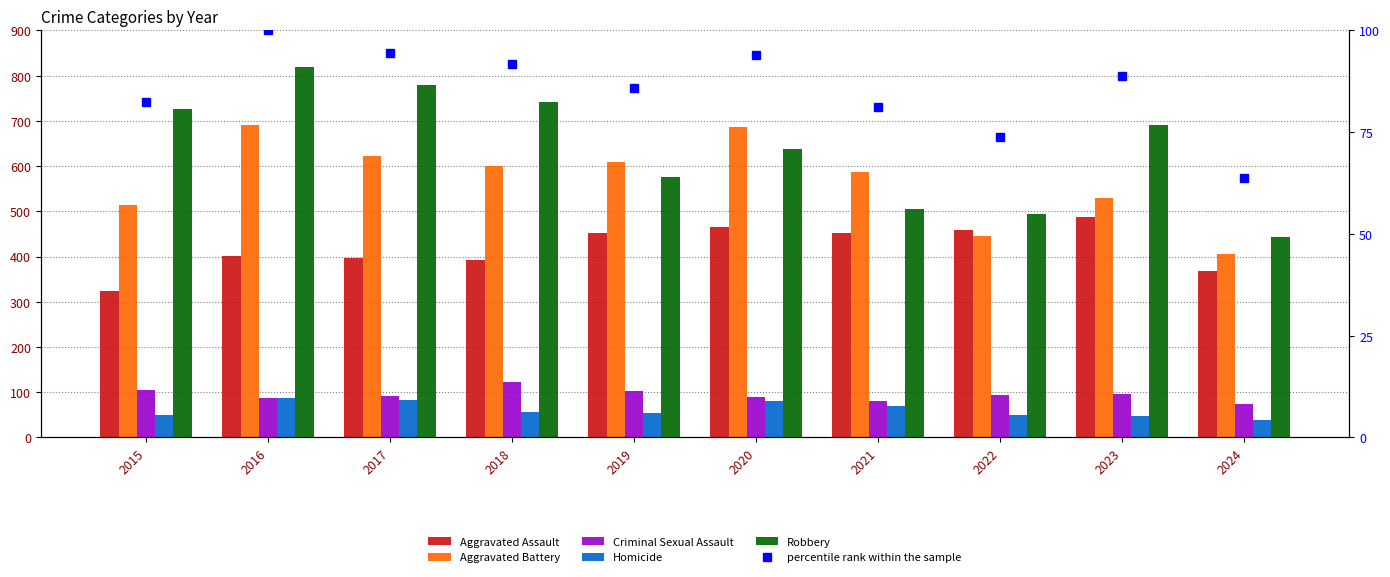

What is the spread (max minus min) of values at 2015?

676.0